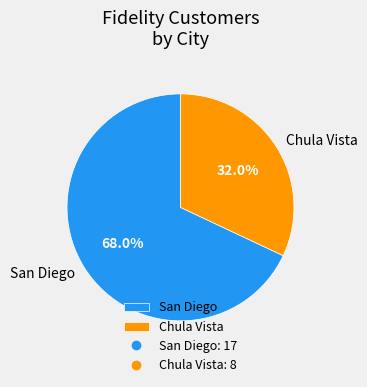

Which category accounts for the majority?

San Diego